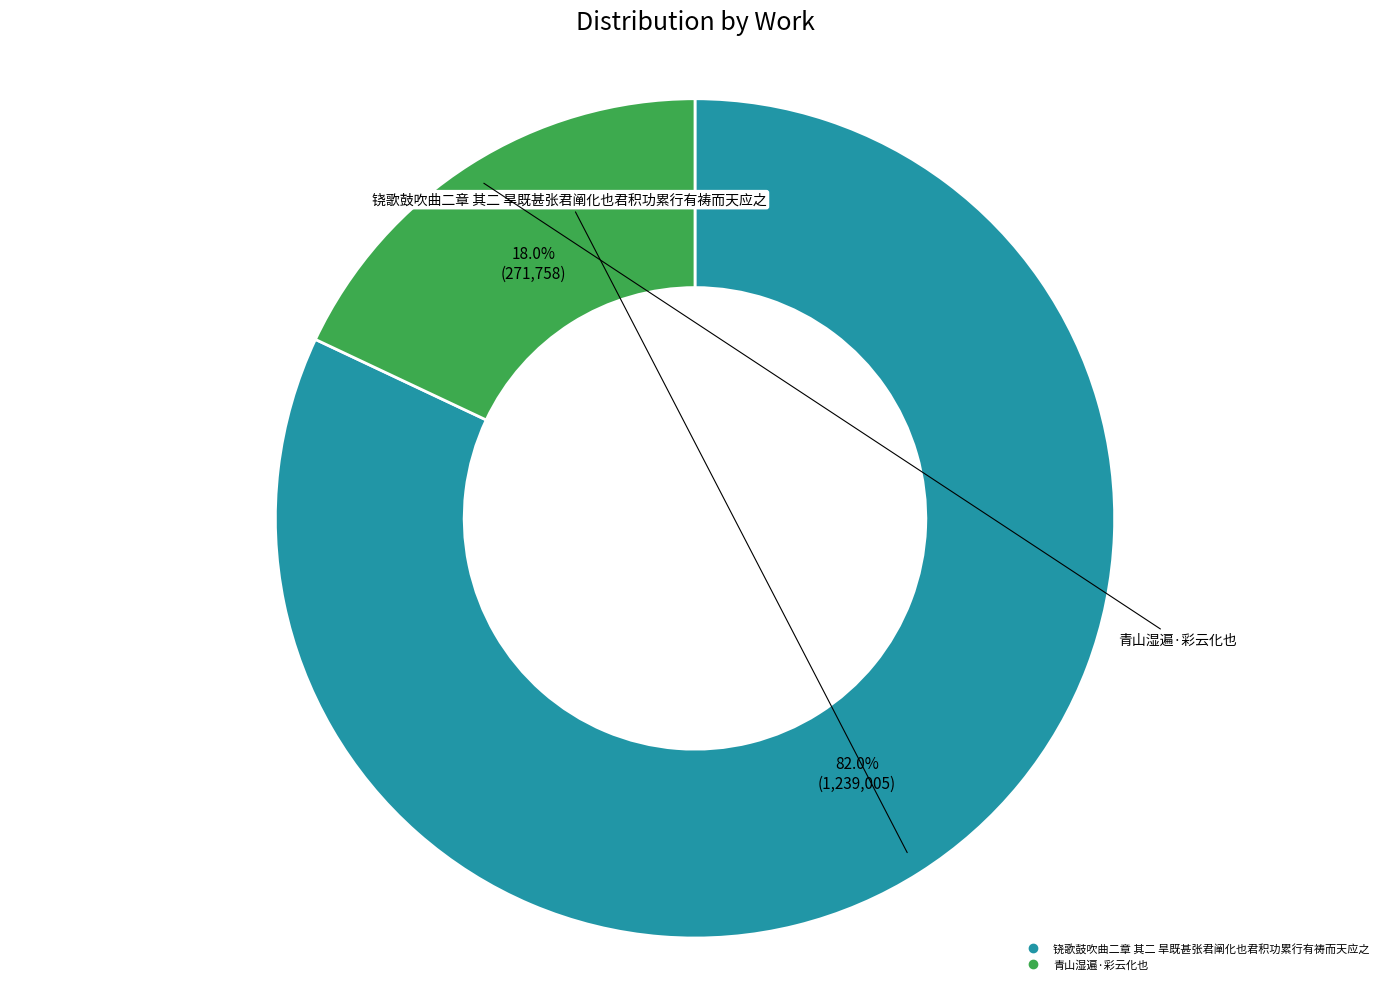

Which slice represents more than half of the pie?

铙歌鼓吹曲二章 其二 旱既甚张君阐化也君积功累行有祷而天应之